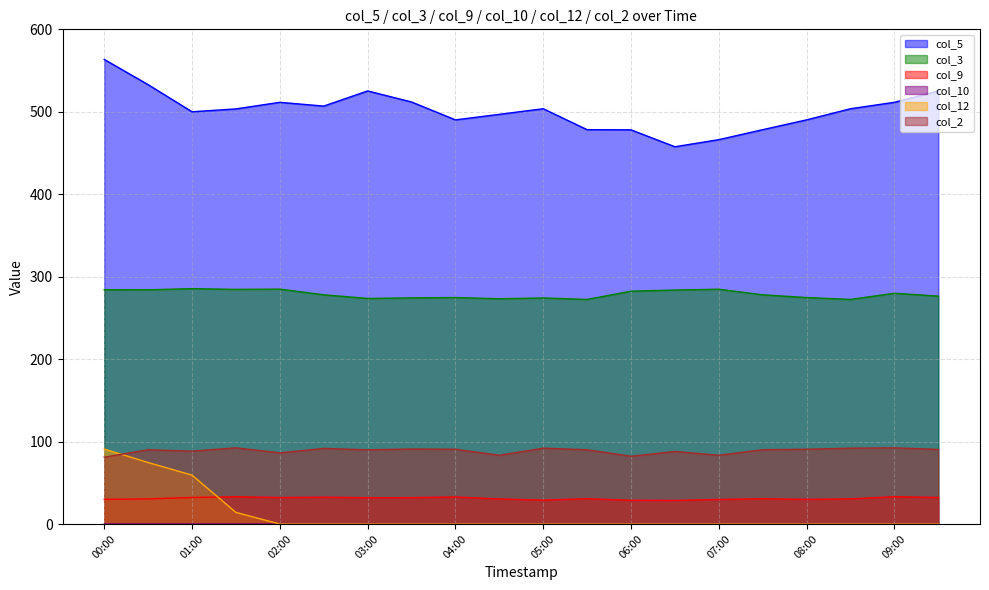

True or false: col_3 and col_10 intersect in this chart.

False